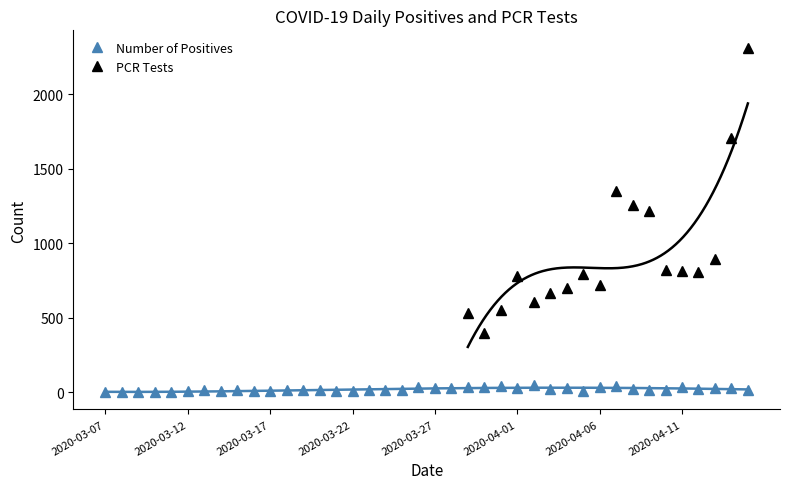

True or false: Number of Positives has more than 1 points higher than both neighbors.

True